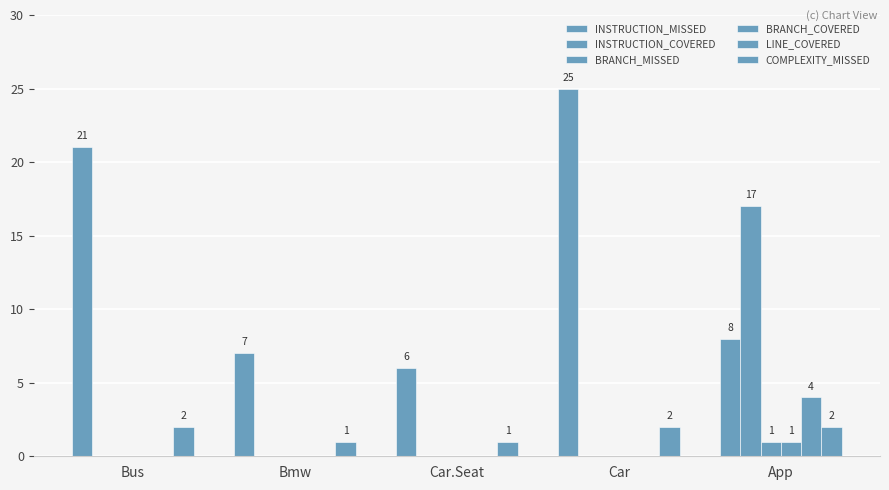

What is the difference between the second highest and second lowest values in the INSTRUCTION_MISSED series?

14